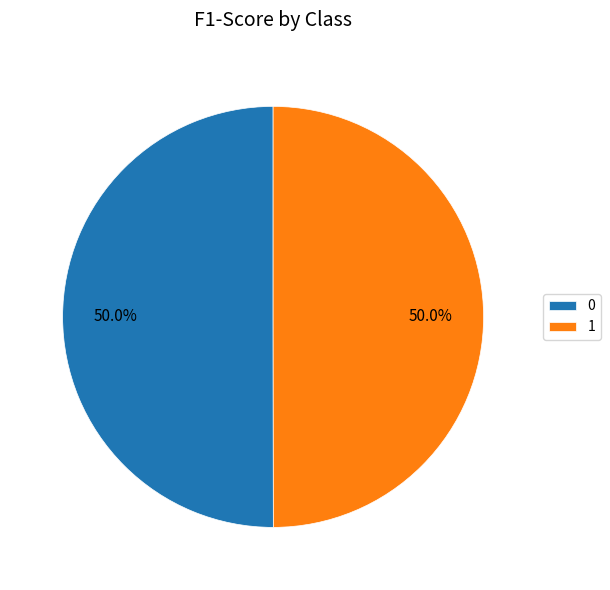

Count the number of slices in the pie.

2